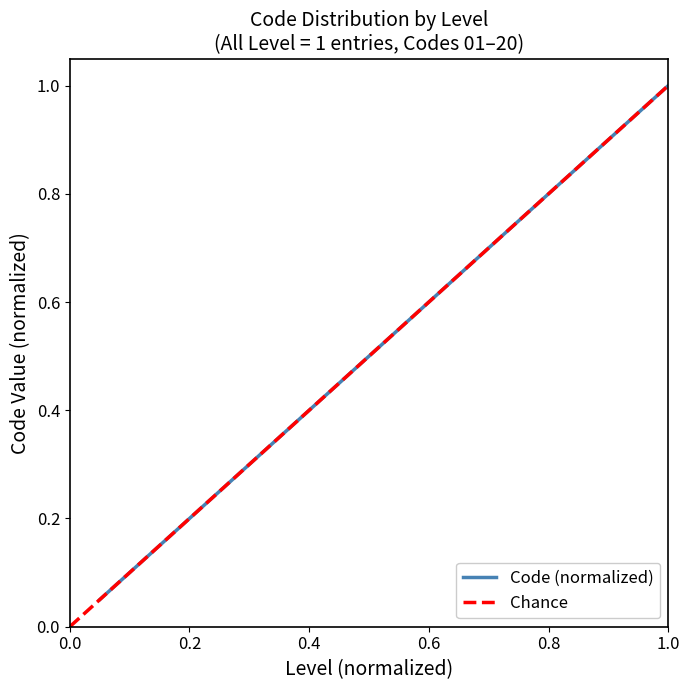

Is it true that the value at 1.0 is 1.4?

False